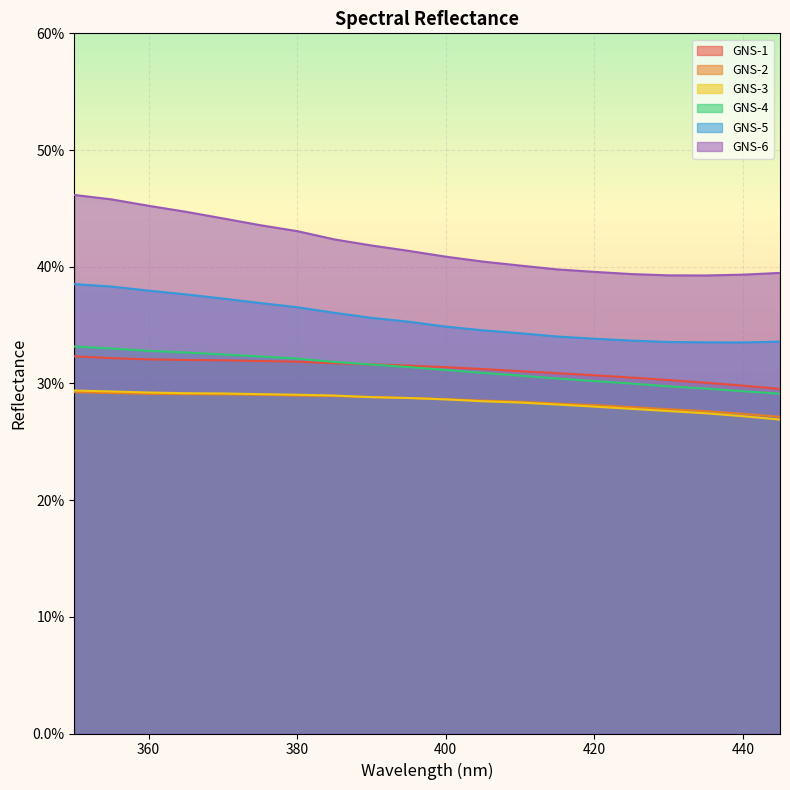

What is the difference between the highest and lowest values at 425?

0.1